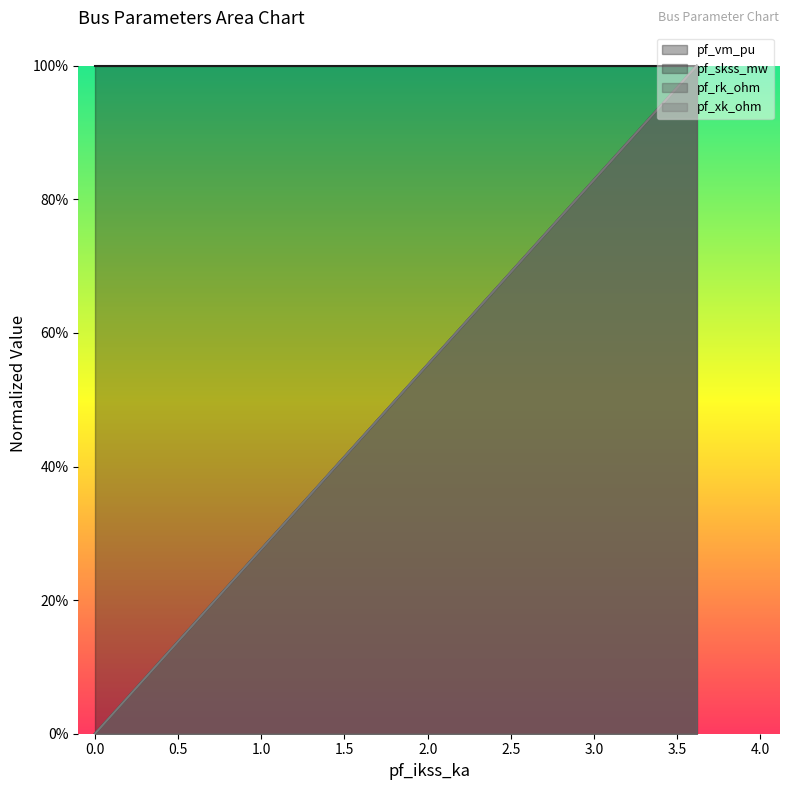

At how many categories does at least one series exceed 0?

5